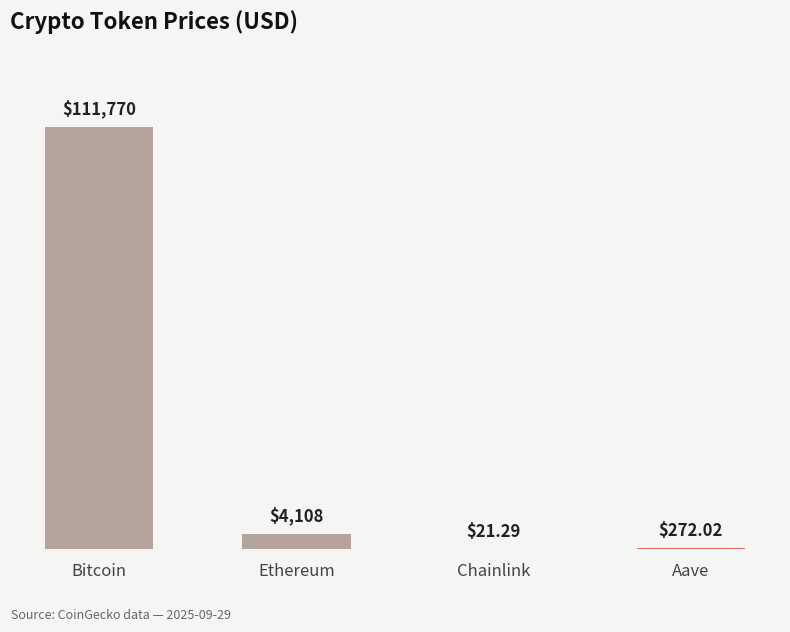

Which has a higher value, Aave or Bitcoin?

Bitcoin